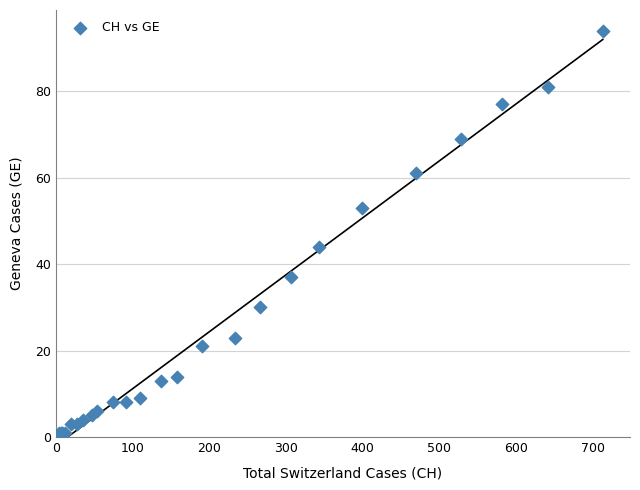

What Y value in the scatter plot is closest to 47?

44